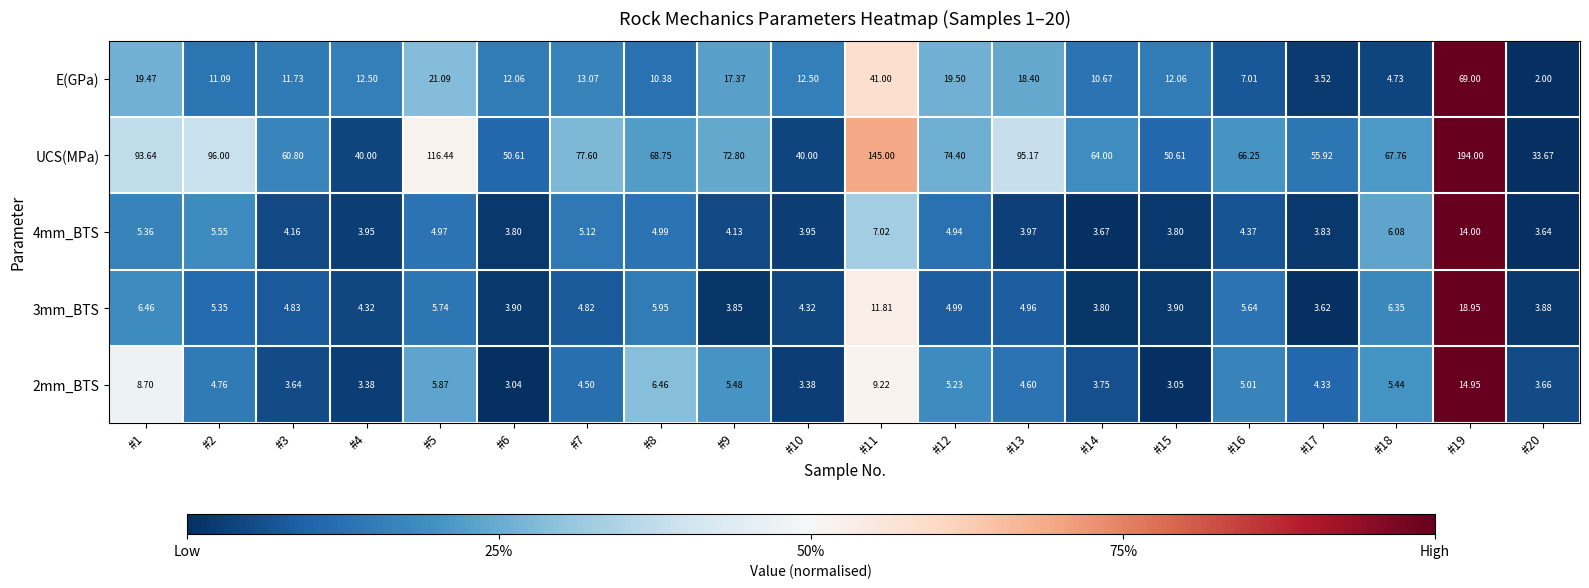

How many data points in E(GPa) are less than 12?

8